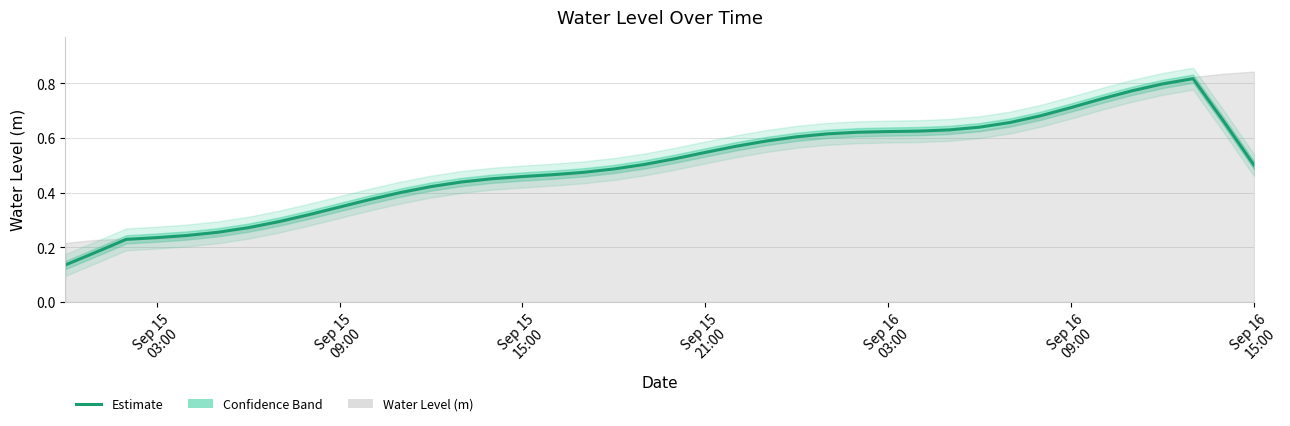

How many points are higher than both their immediate neighbors (excluding endpoints)?

1